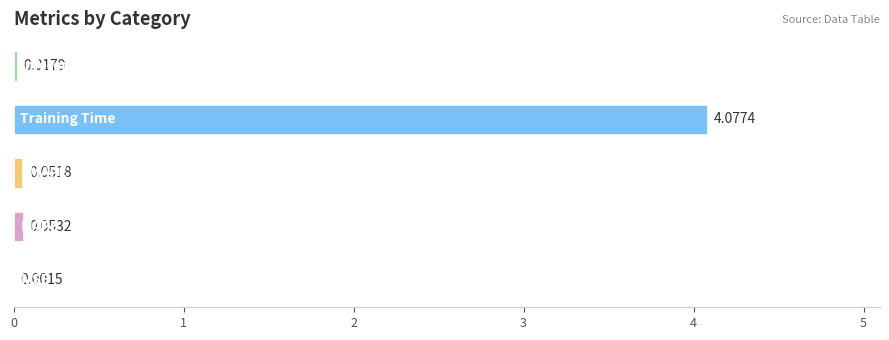

What is the greatest value displayed?

4.1